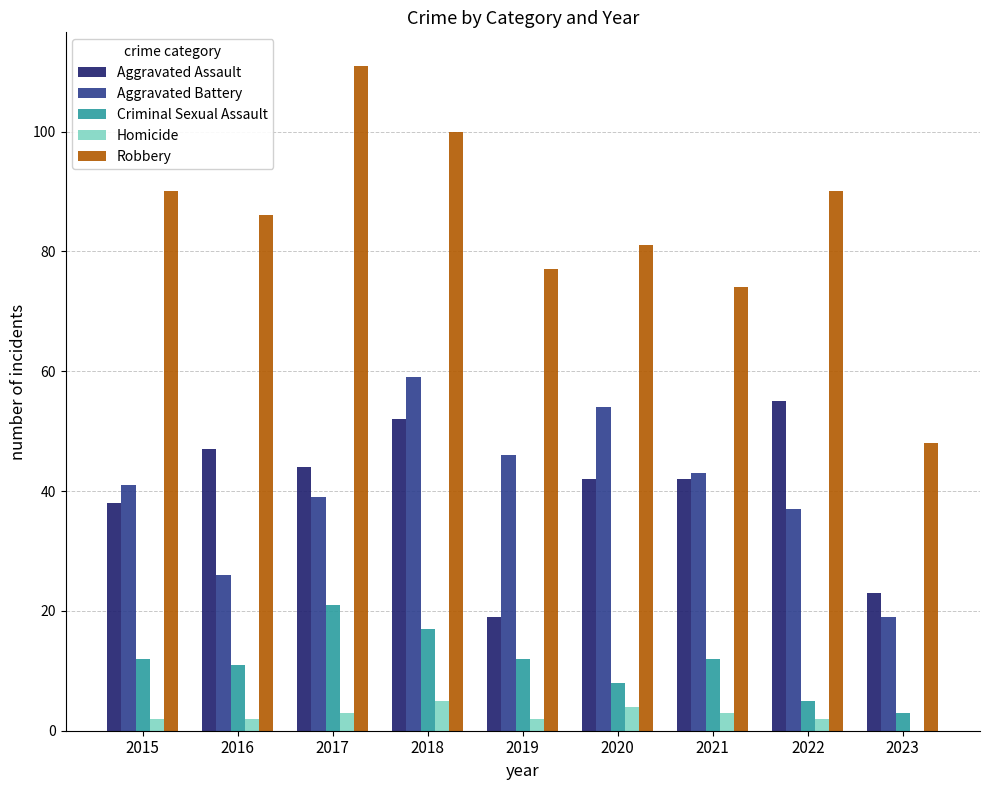

Which series changed the most between 2015 and 2019?

Aggravated Assault